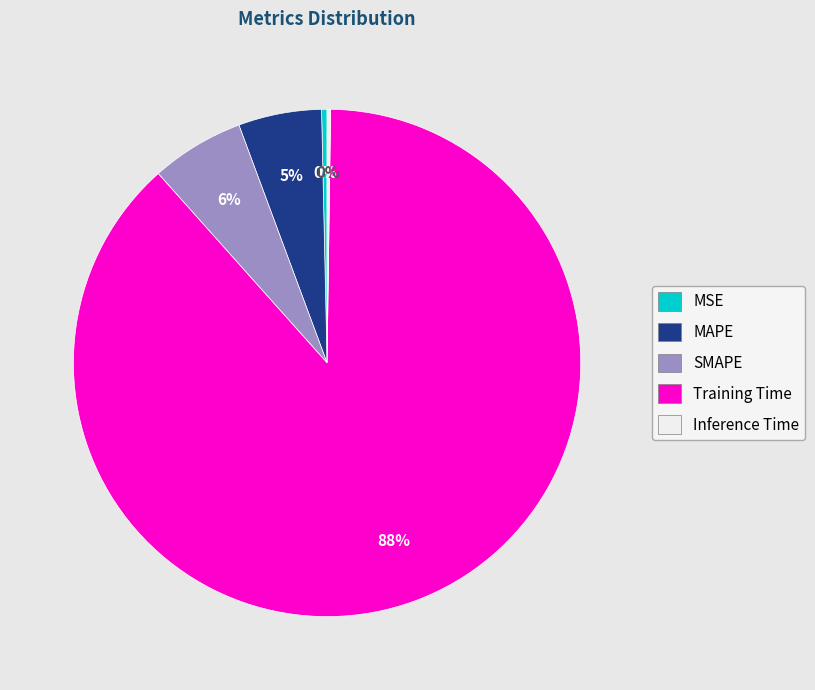

True or false: SMAPE accounts for 6% of the total.

True